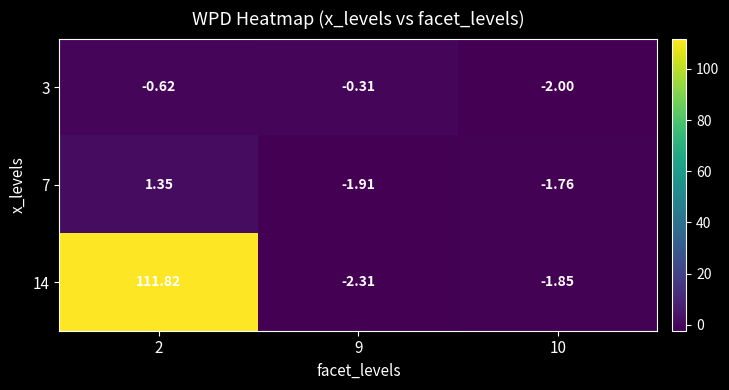

Is the value of 3 at 10 greater than the value of 7 at 9?

No